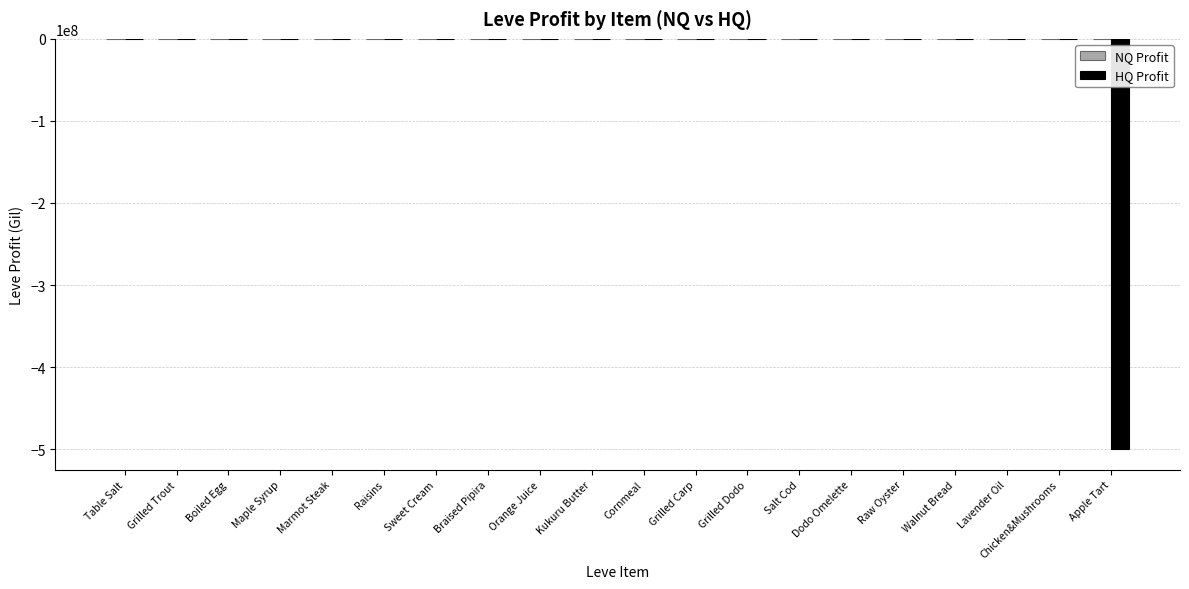

What is the total value across all series at Raw Oyster?

-3999.9